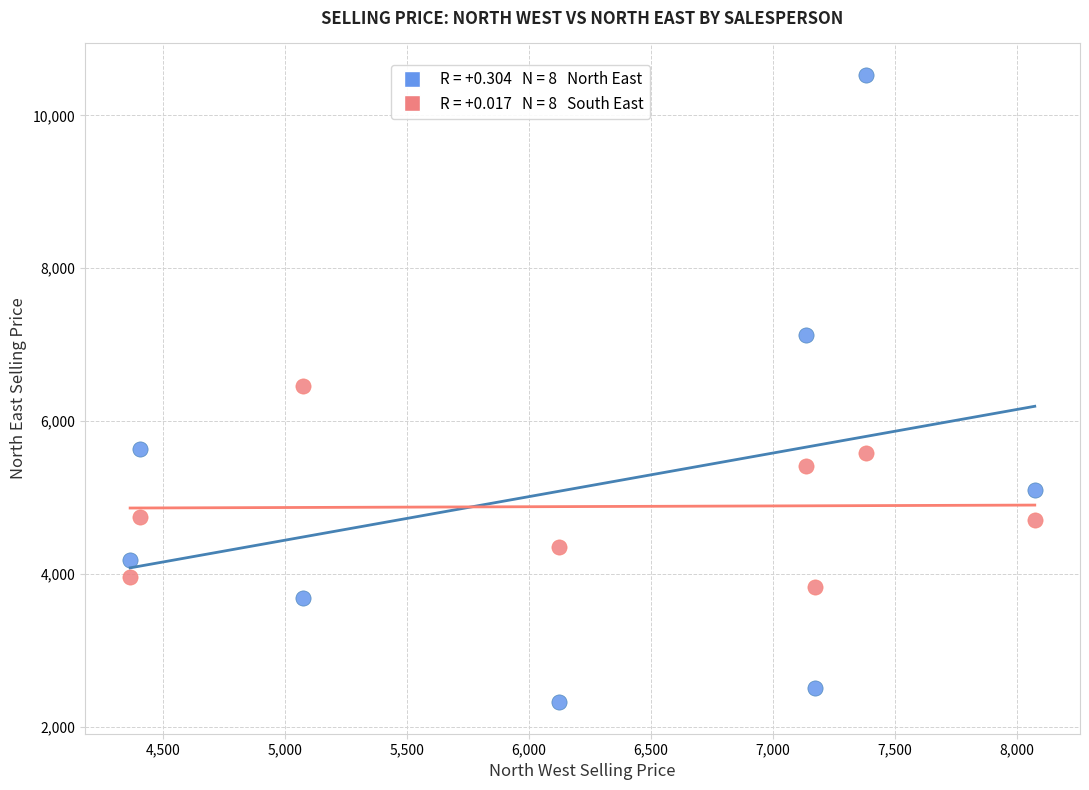

Across all data points, what is the range of X values (max minus min)?

3709.0